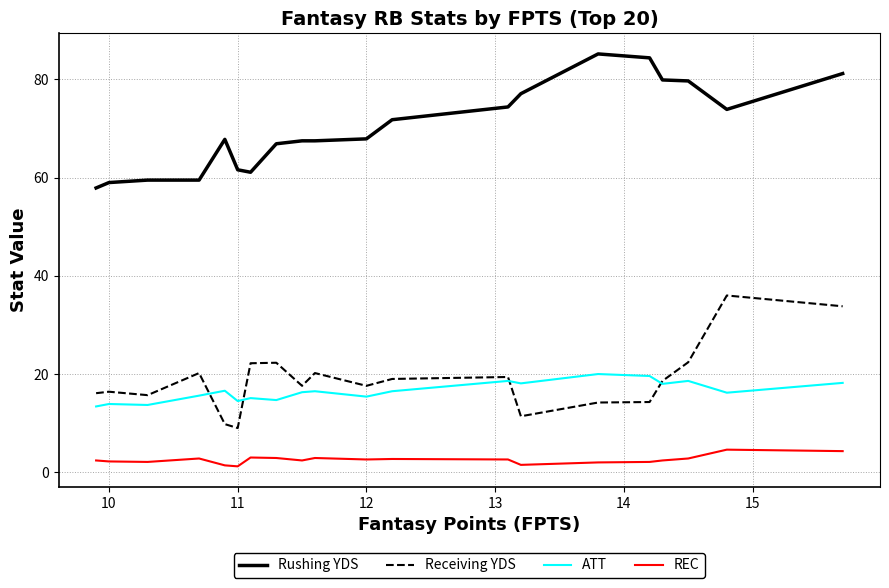

What is the maximum value for Receiving YDS?

36.0